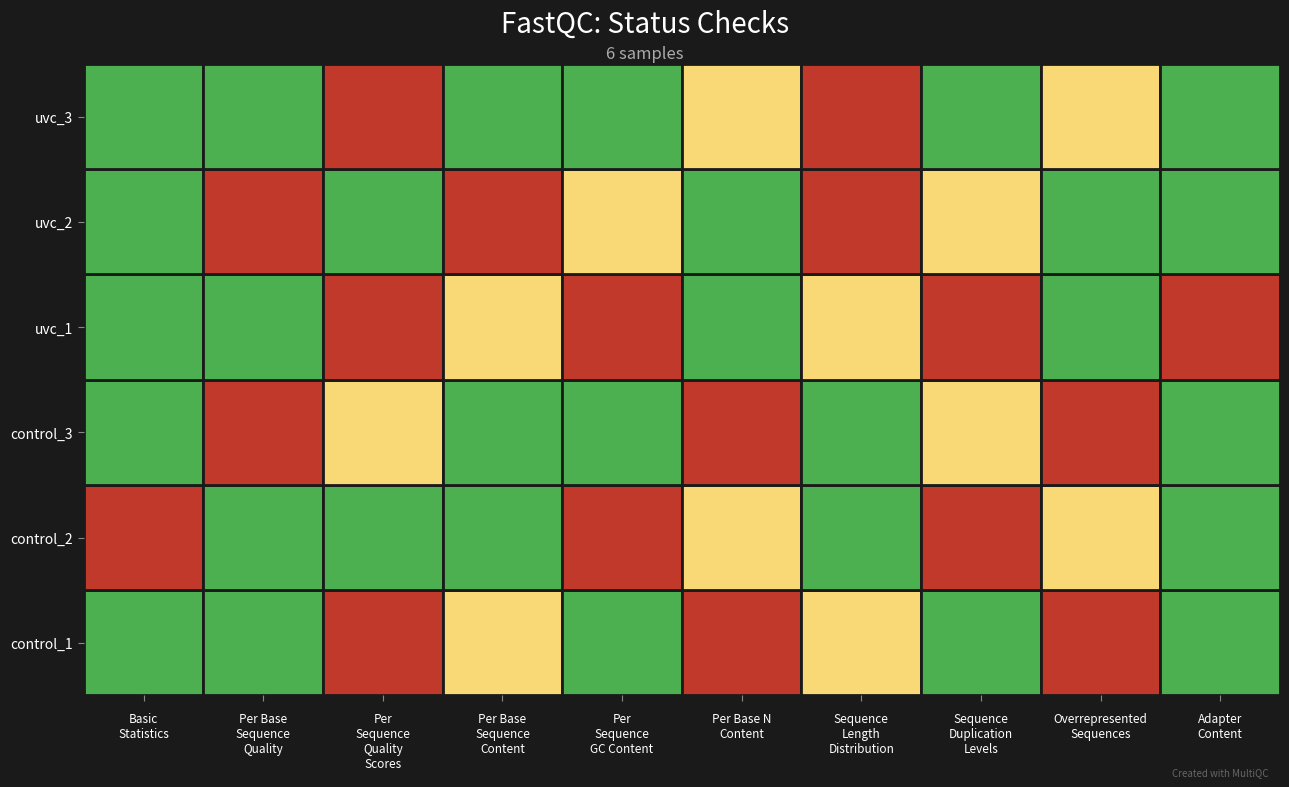

Reading left to right, extract all data points from this chart.

row_0: 0=0	1=0	2=1	3=2	4=0	5=1	6=2	7=0	8=1	9=0
row_1: 0=1	1=0	2=0	3=0	4=1	5=2	6=0	7=1	8=2	9=0
row_2: 0=0	1=1	2=2	3=0	4=0	5=1	6=0	7=2	8=1	9=0
row_3: 0=0	1=0	2=1	3=2	4=1	5=0	6=2	7=1	8=0	9=1
row_4: 0=0	1=1	2=0	3=1	4=2	5=0	6=1	7=2	8=0	9=0
row_5: 0=0	1=0	2=1	3=0	4=0	5=2	6=1	7=0	8=2	9=0